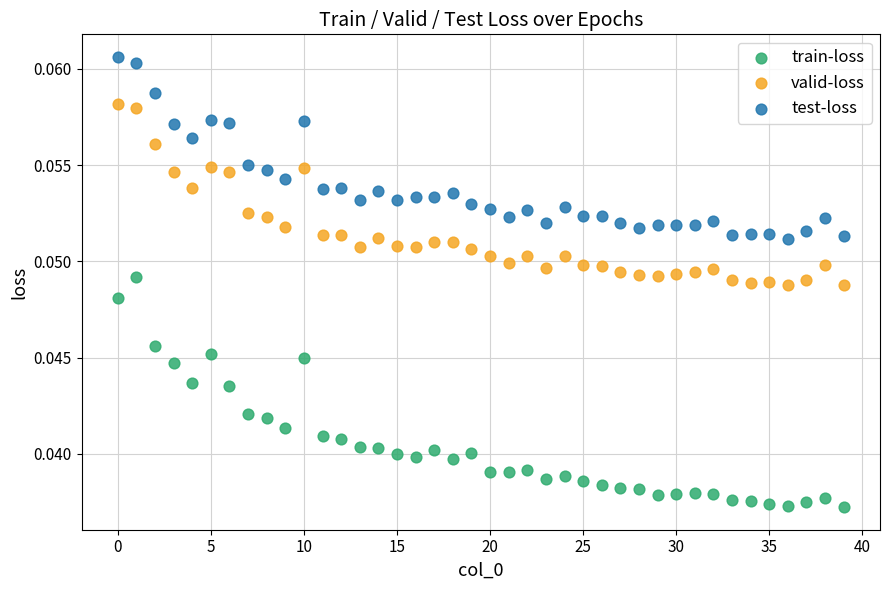

What are all the series names shown in the legend?

train-loss, valid-loss, test-loss